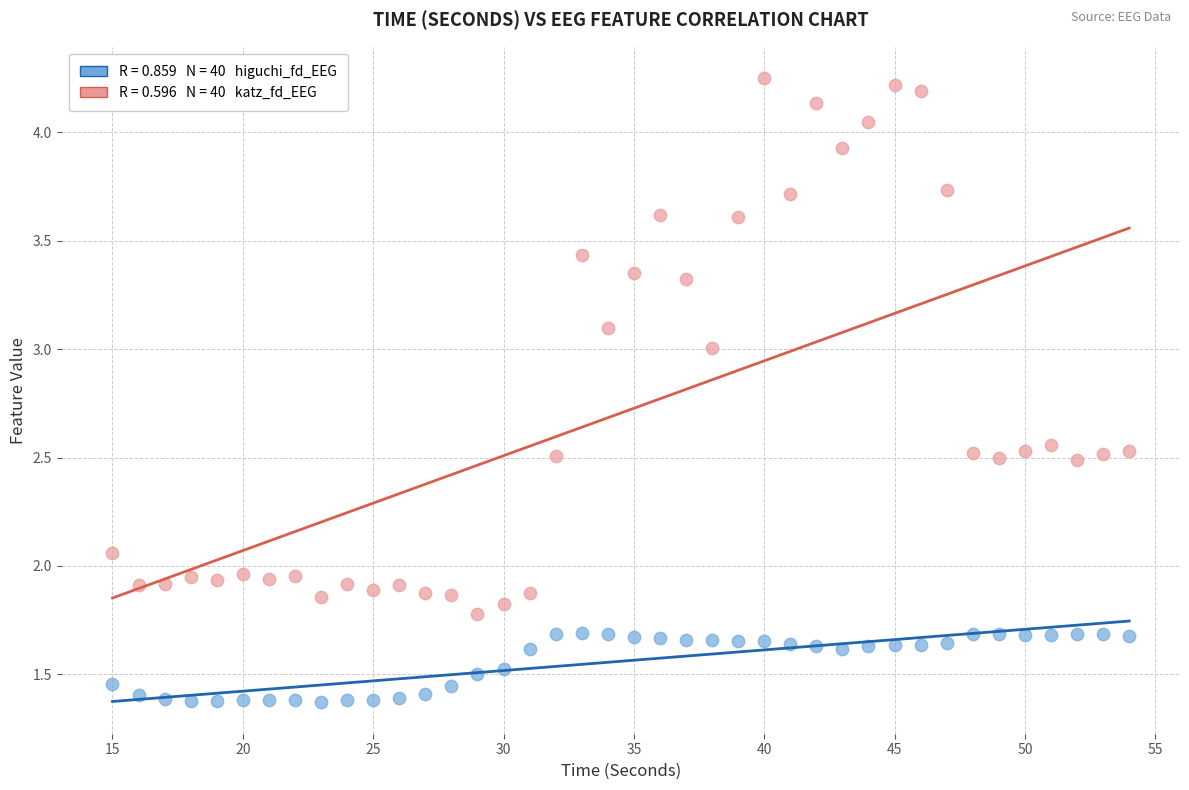

Across all data points, what is the range of X values (max minus min)?

39.0